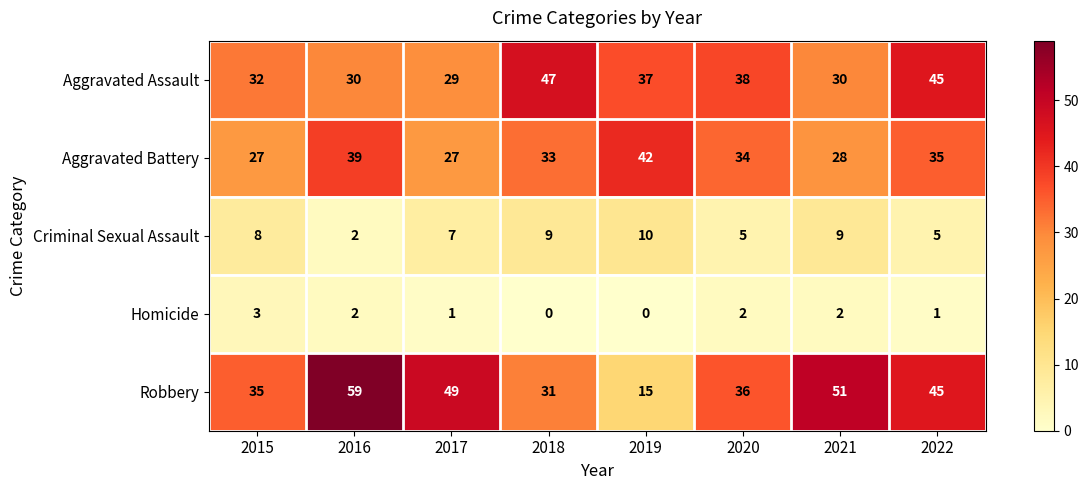

How many Criminal Sexual Assault values are between 5 and 9?

6